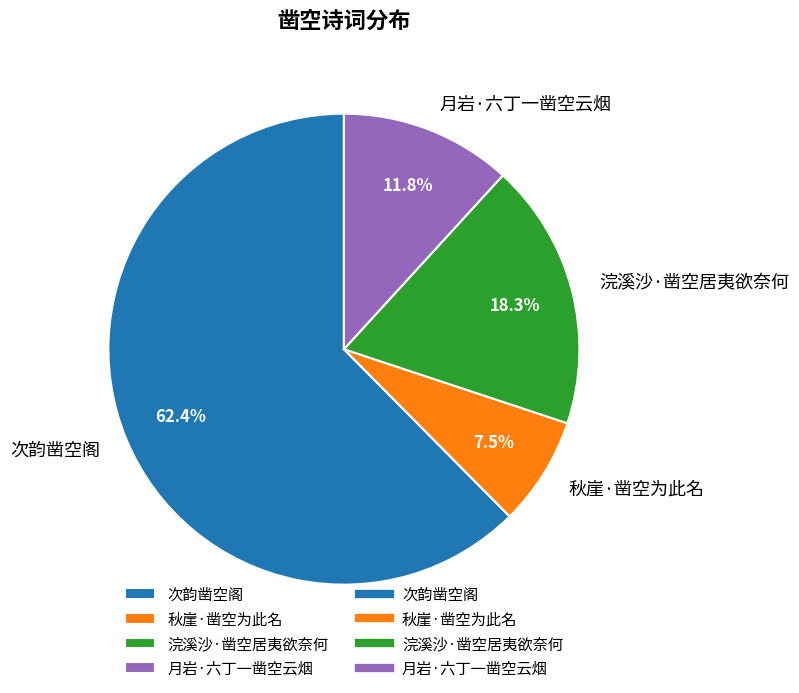

How much of the chart is everything except 浣溪沙·凿空居夷欲奈何?

81.7%